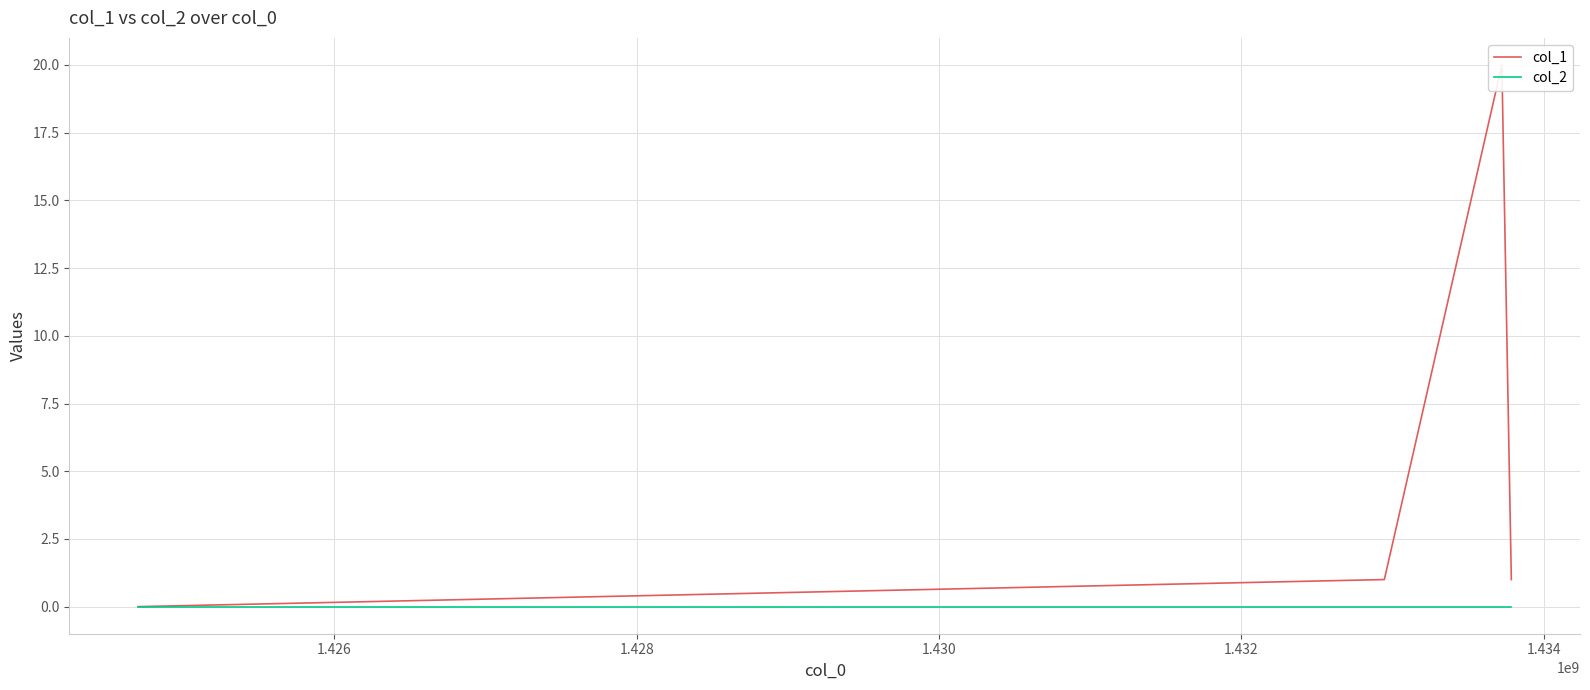

Is the value of col_1 at 1.426 greater than the value of col_2 at 1.424?

Yes